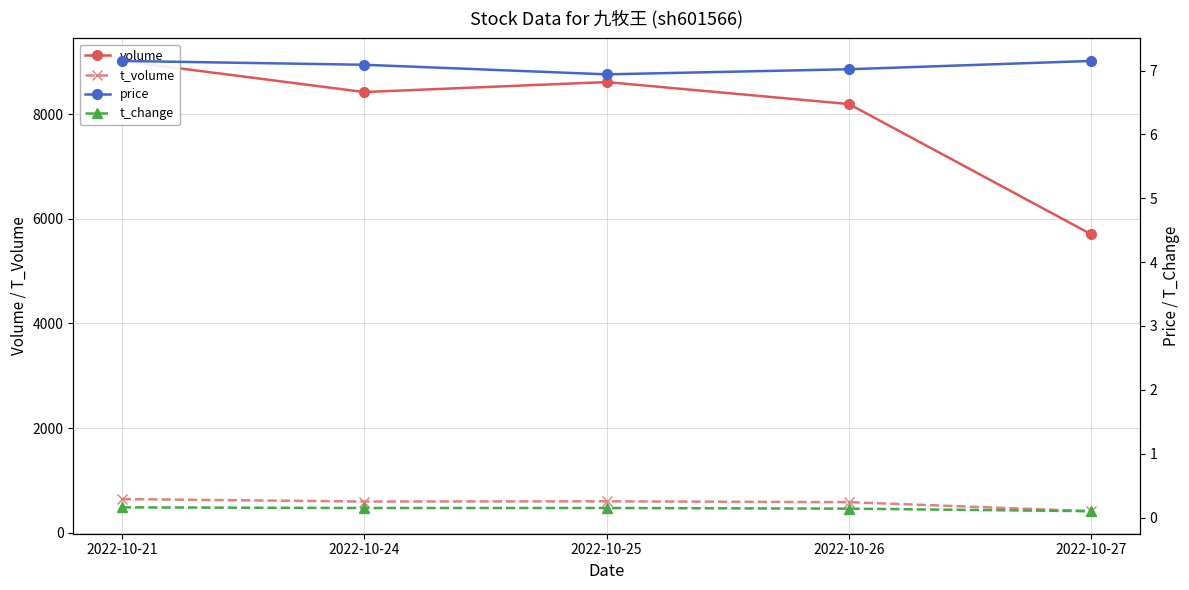

Between 2022-10-21 and 2022-10-24, which series saw the biggest shift?

volume